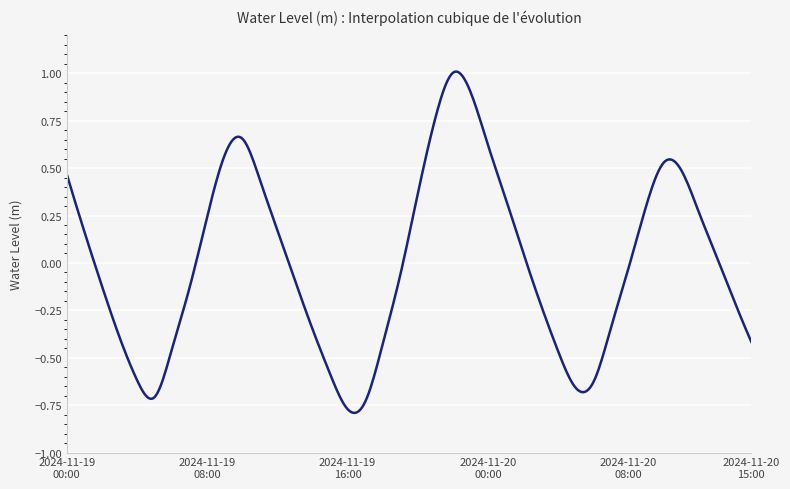

What is the difference between the maximum and minimum values?

1.8